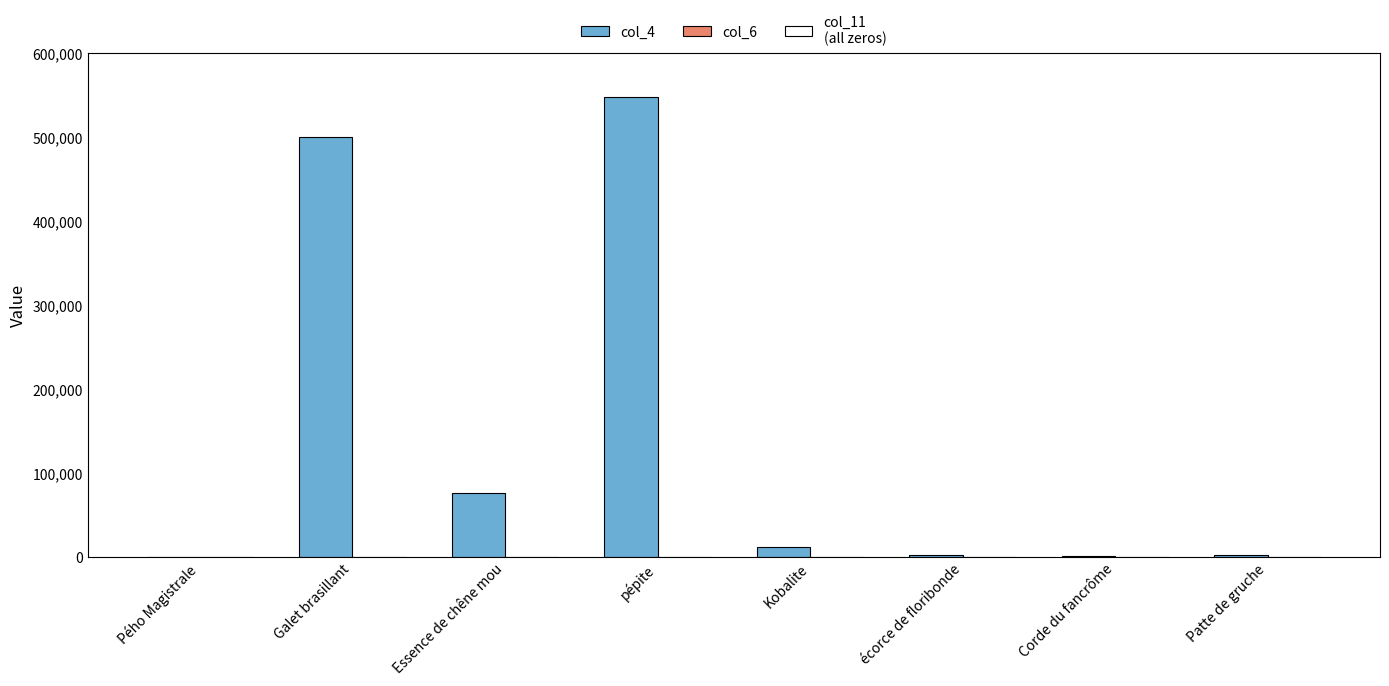

What is the greatest value displayed?

548000